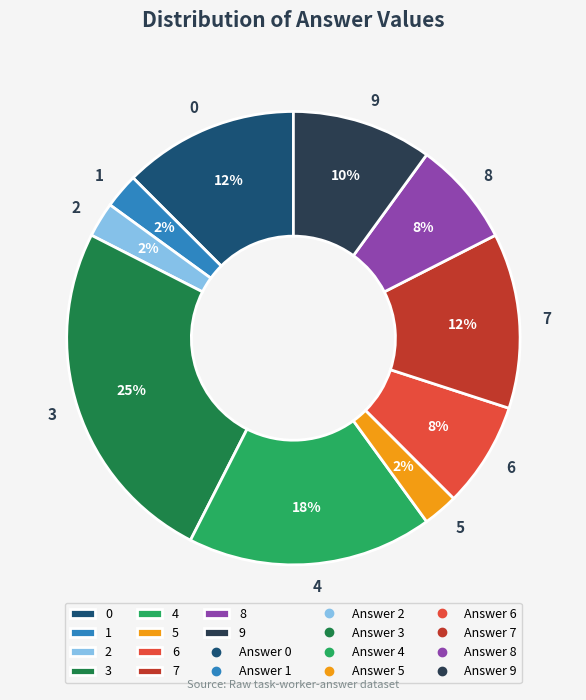

Which category has the biggest portion of the pie?

3